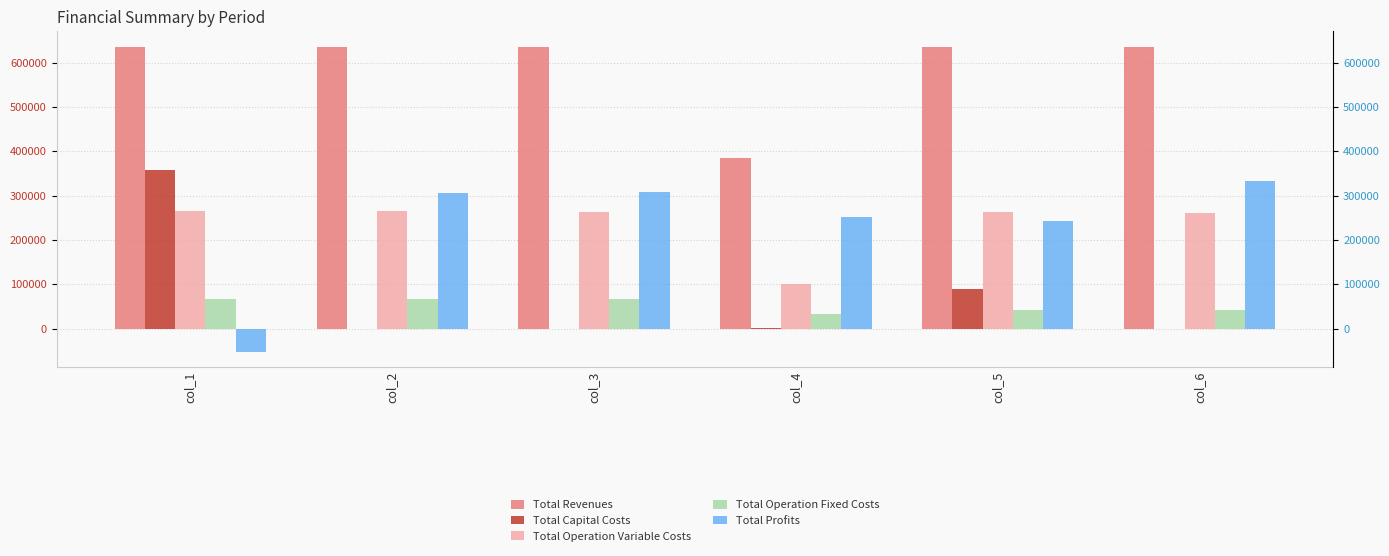

What is the maximum value shown in the chart?

636288.7